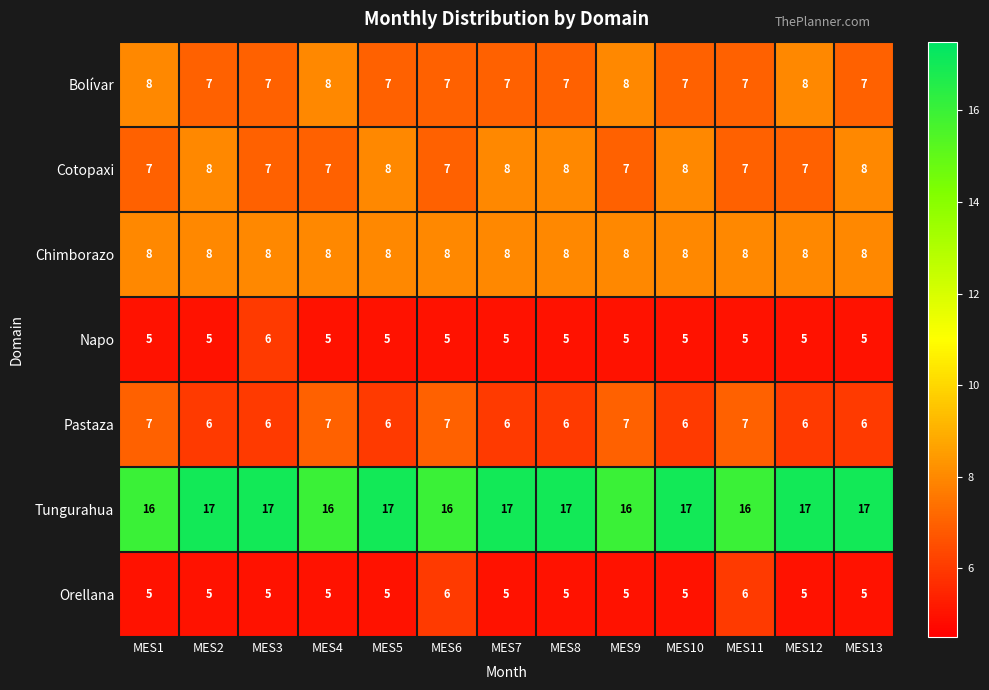

Which series has the largest total across all categories?

Tungurahua